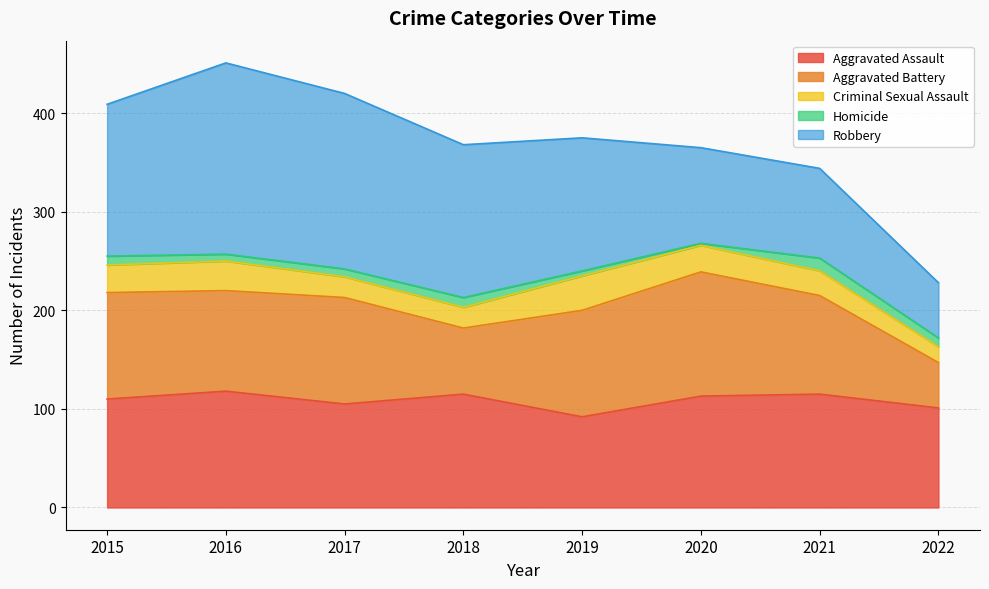

Where is the first local minimum for Homicide?

2016